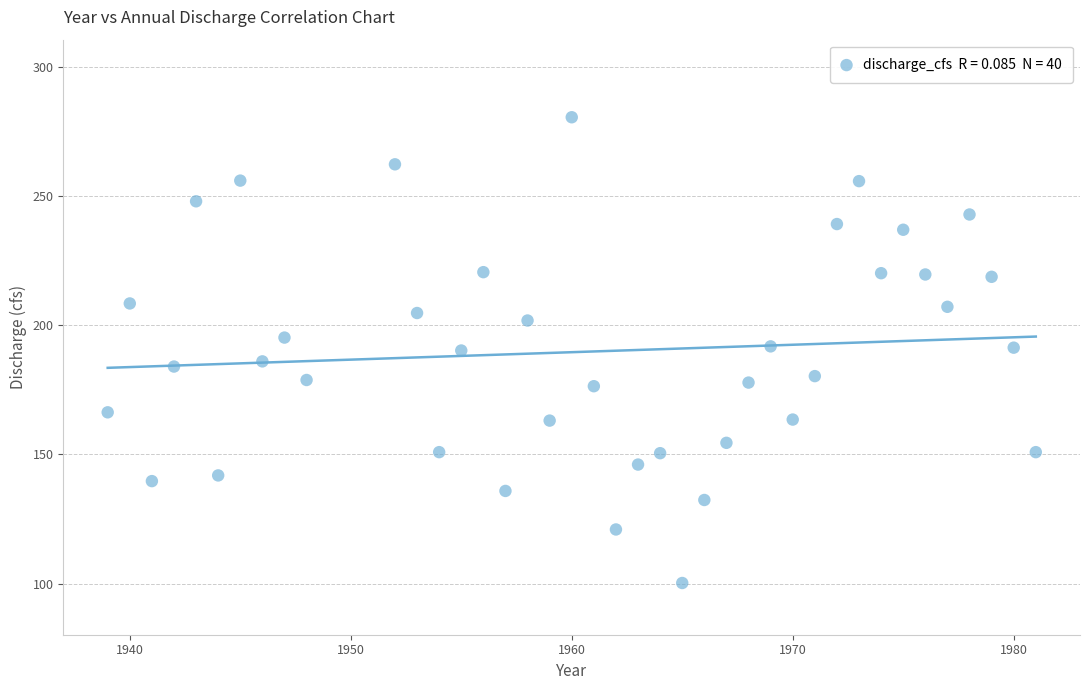

What is the range of X values (max minus min)?

42.0